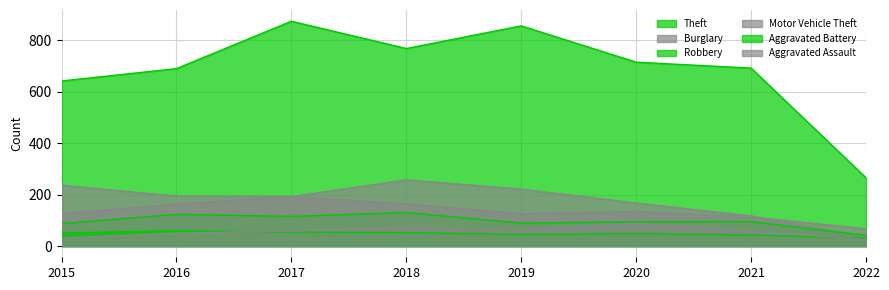

What are all the series names shown in the legend?

Theft, Burglary, Robbery, Motor Vehicle Theft, Aggravated Battery, Aggravated Assault